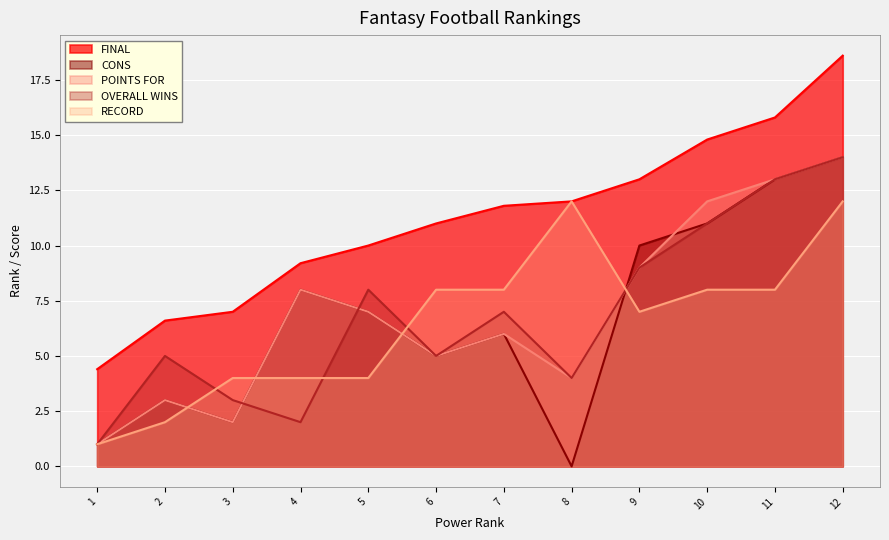

True or false: OVERALL WINS and FINAL intersect in this chart.

False